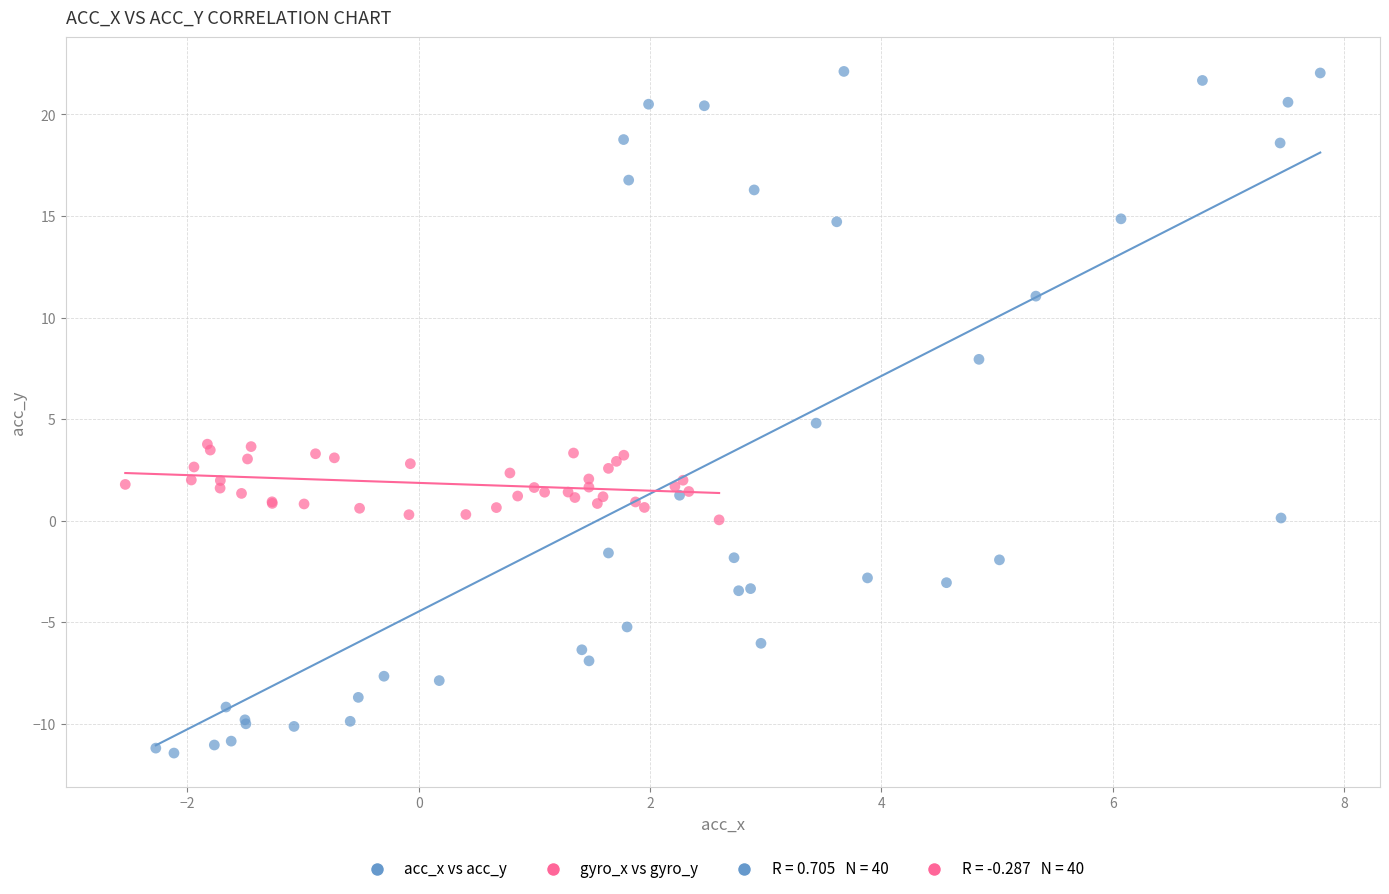

Which series reaches the minimum Y coordinate?

acc_x vs acc_y